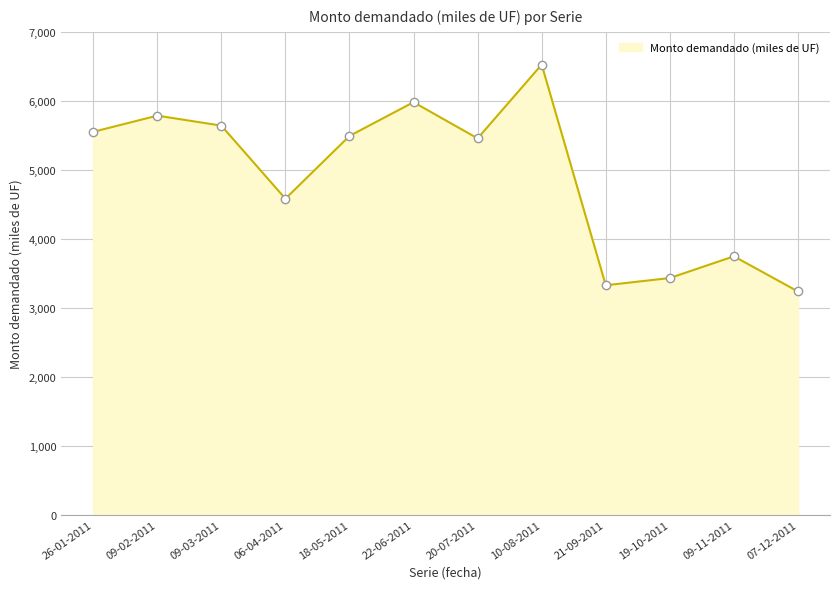

Where is the first local maximum?

09-02-2011